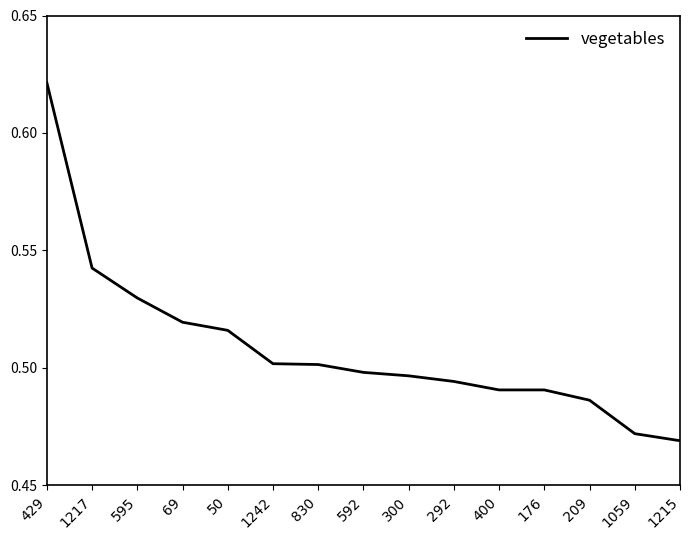

True or false: the data shows 0.5 at 209.

True